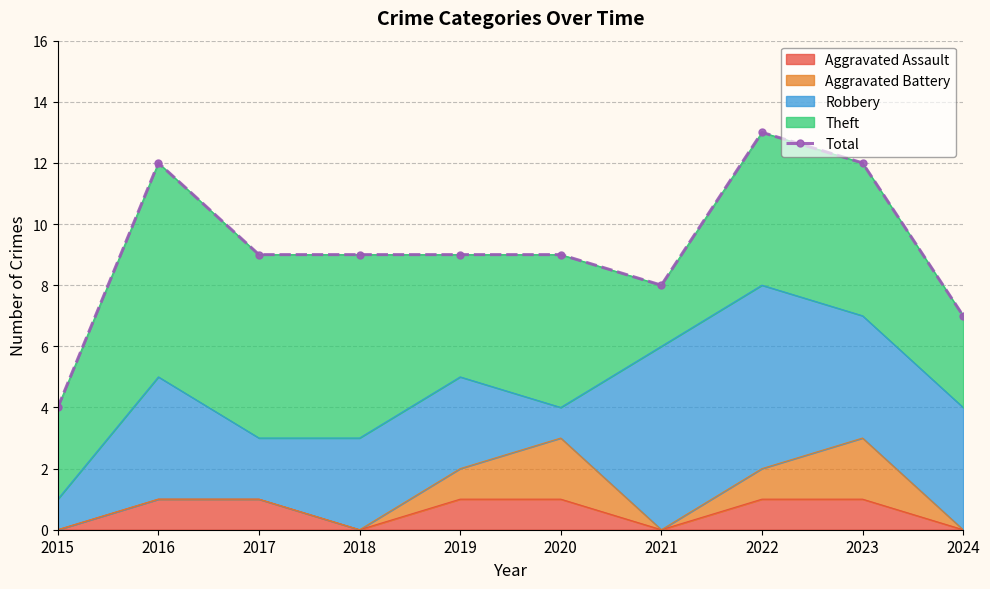

What is the value of the 6th point from the left?

9